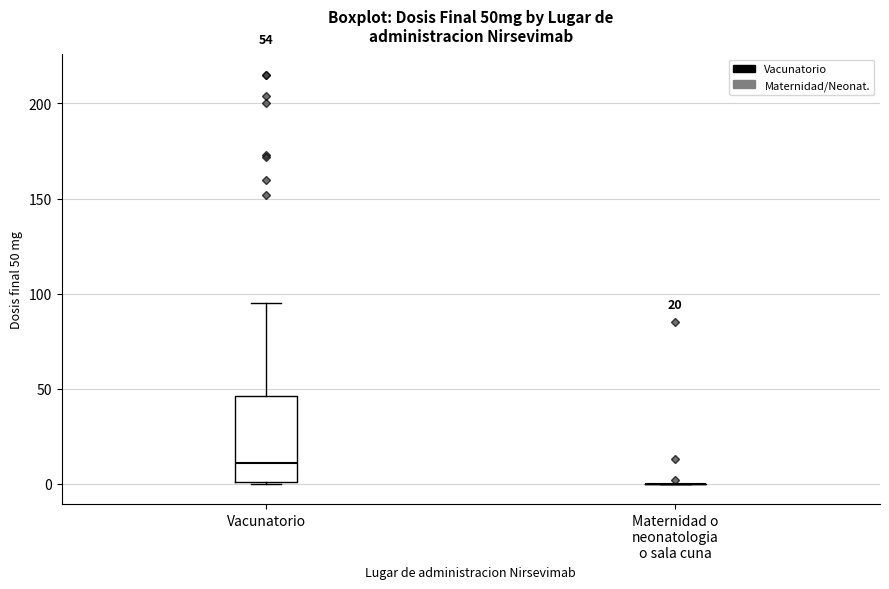

Which box is the tallest, from its lower edge to its upper edge?

Vacunatorio